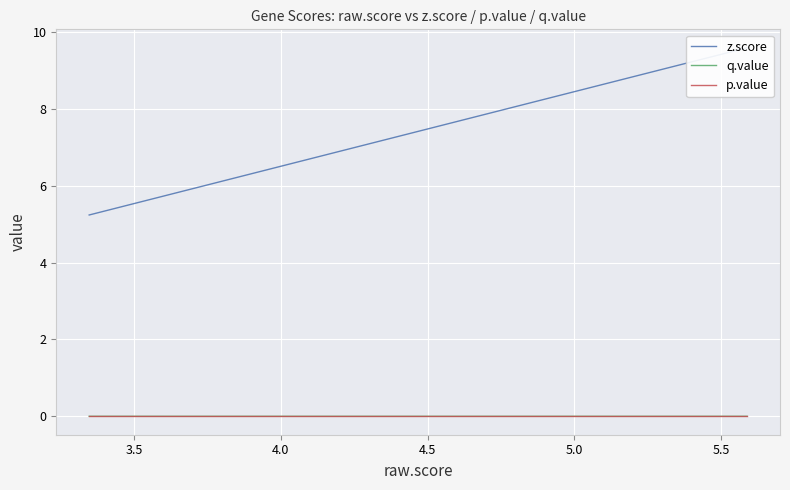

At how many categories does at least one series exceed 0?

40